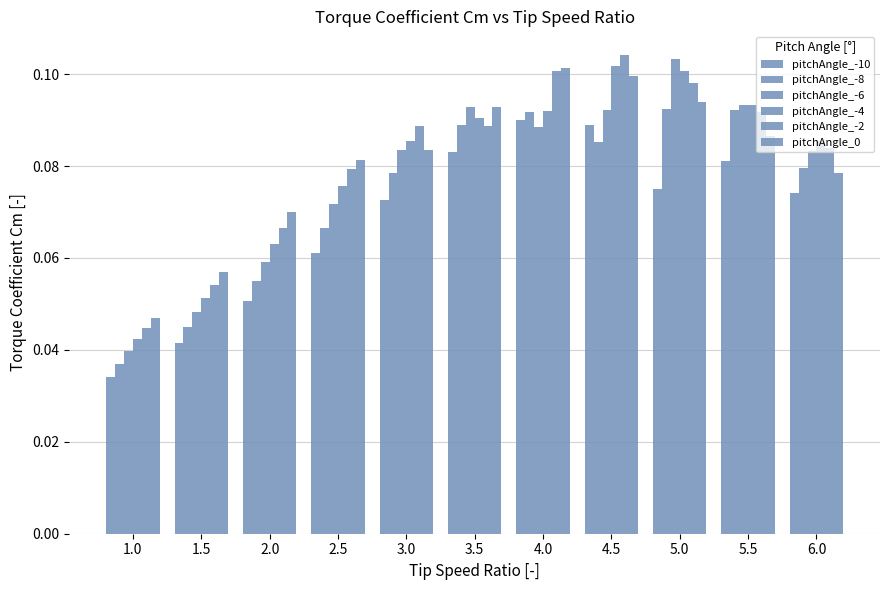

Are the bars horizontal?

No